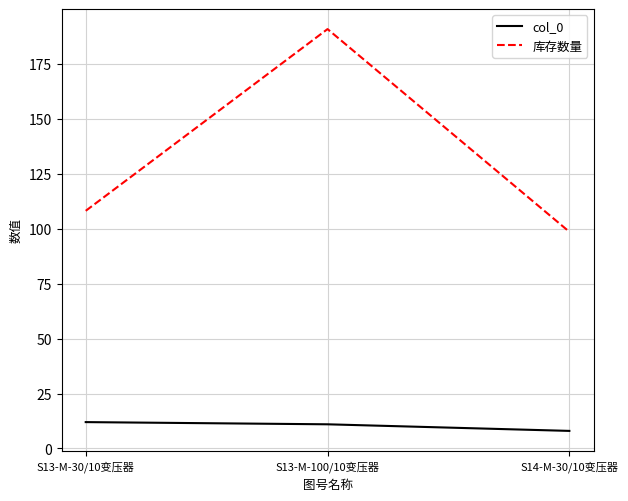

At how many categories does at least one series exceed 56?

3